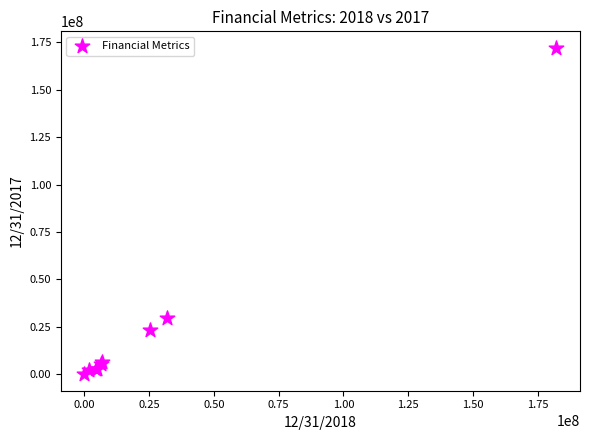

What Y value in the scatter plot is closest to 86039098?

29846000